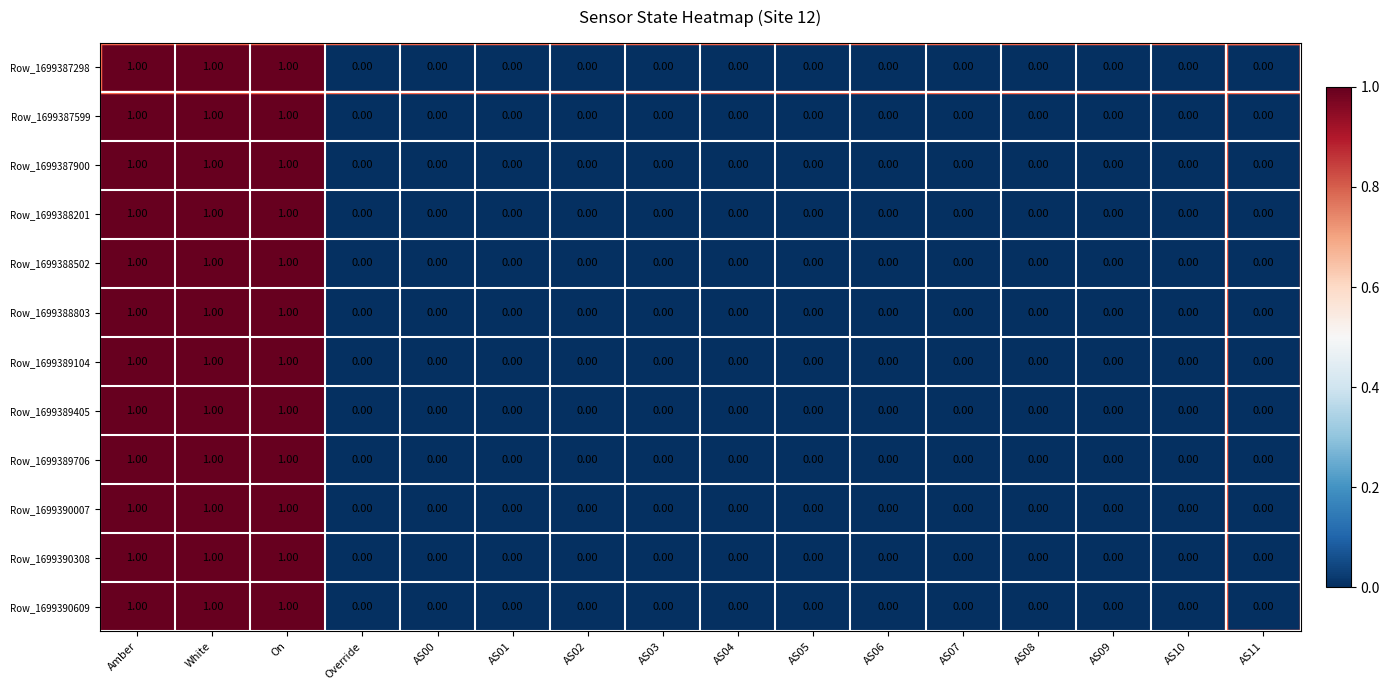

What is the sum of all Row_1699389706 values?

3